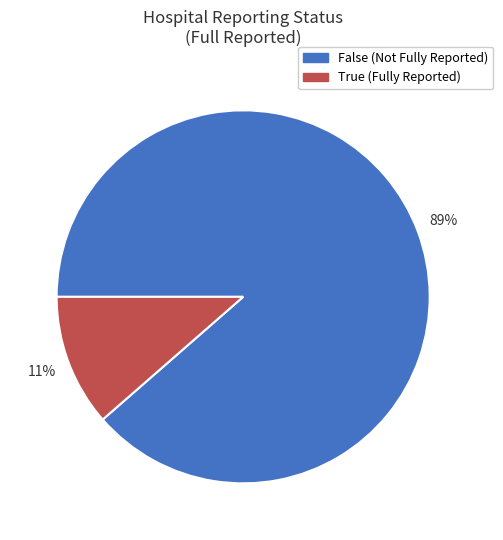

To the nearest percent, what percentage of the pie is False (Not Fully Reported)?

89%